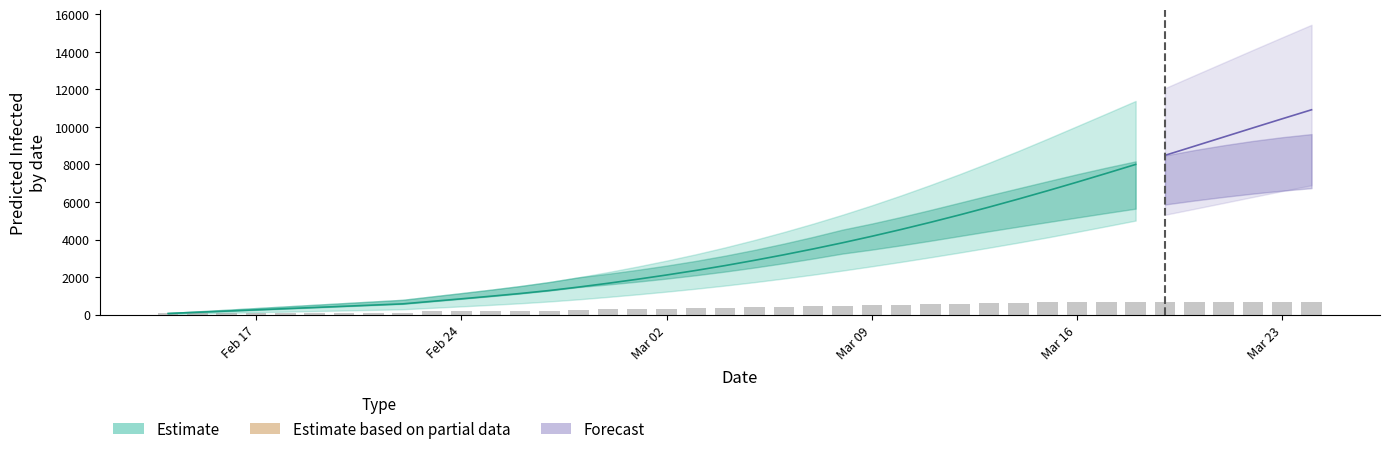

What is the sum of all predicted_total_infected_upper values?

213113